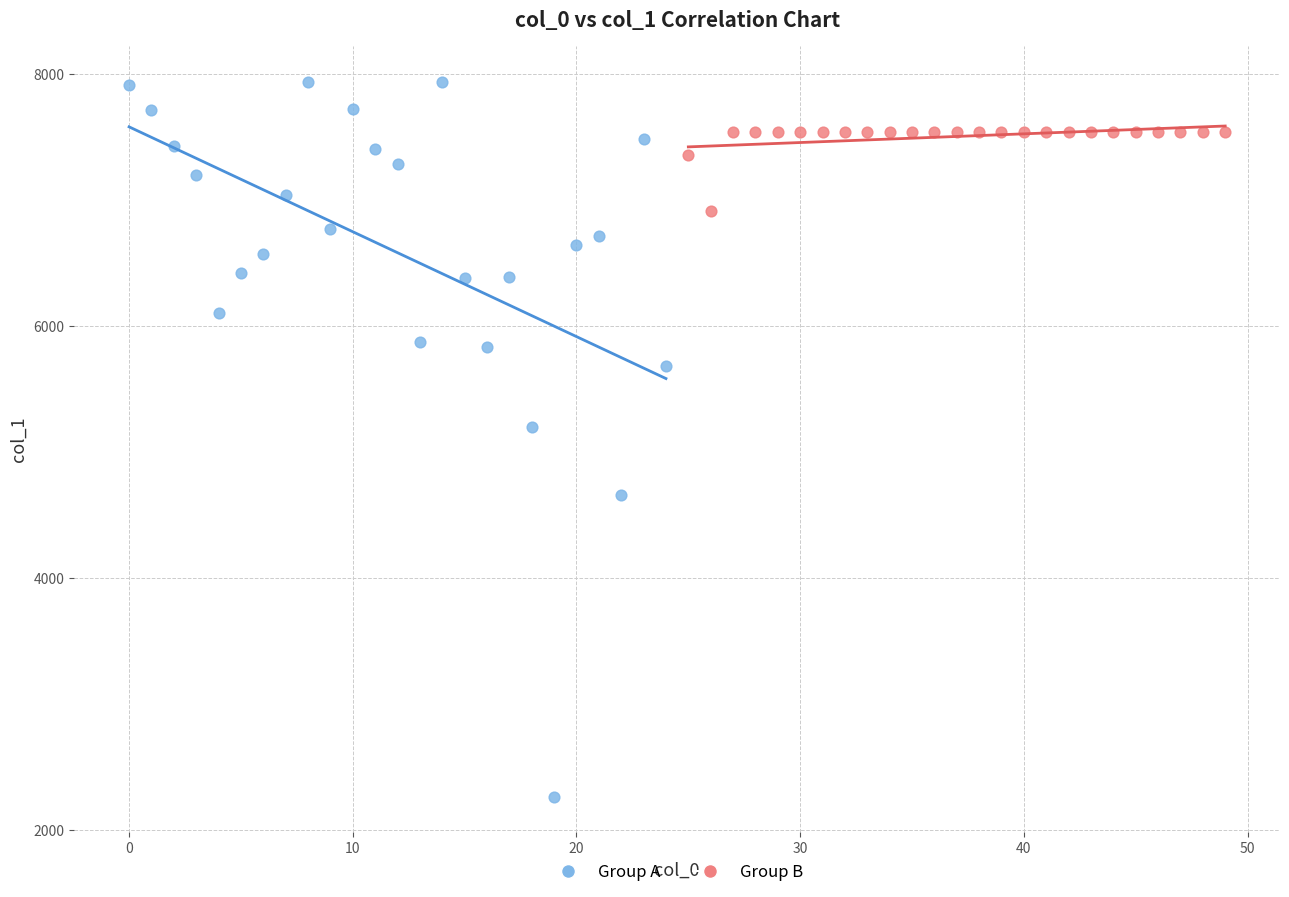

Which series reaches the maximum Y coordinate?

Group A